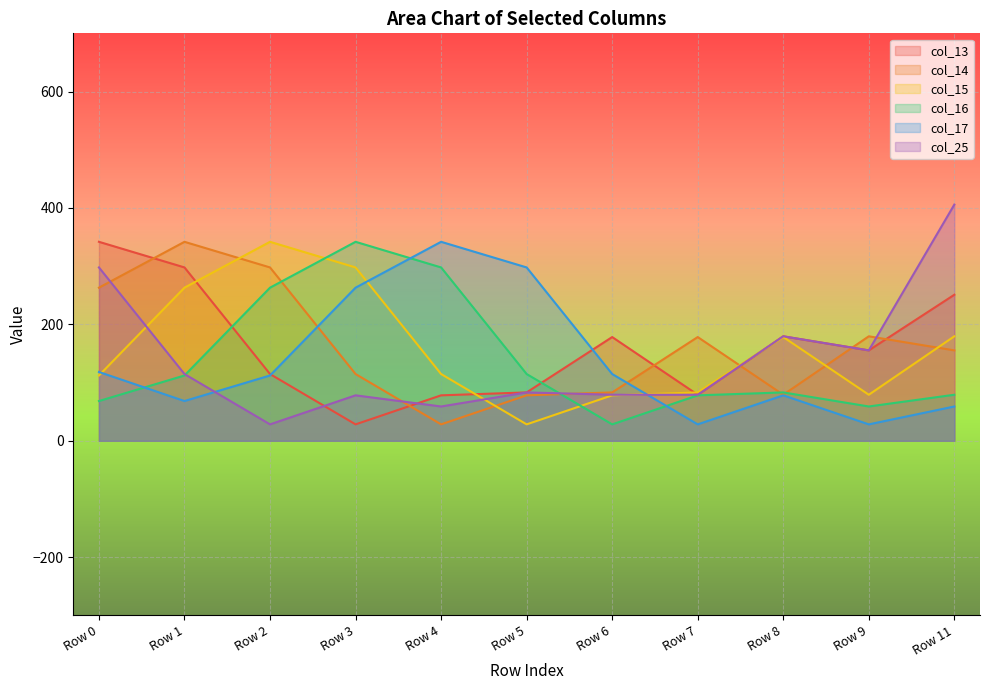

How many lines are shown in the chart?

6